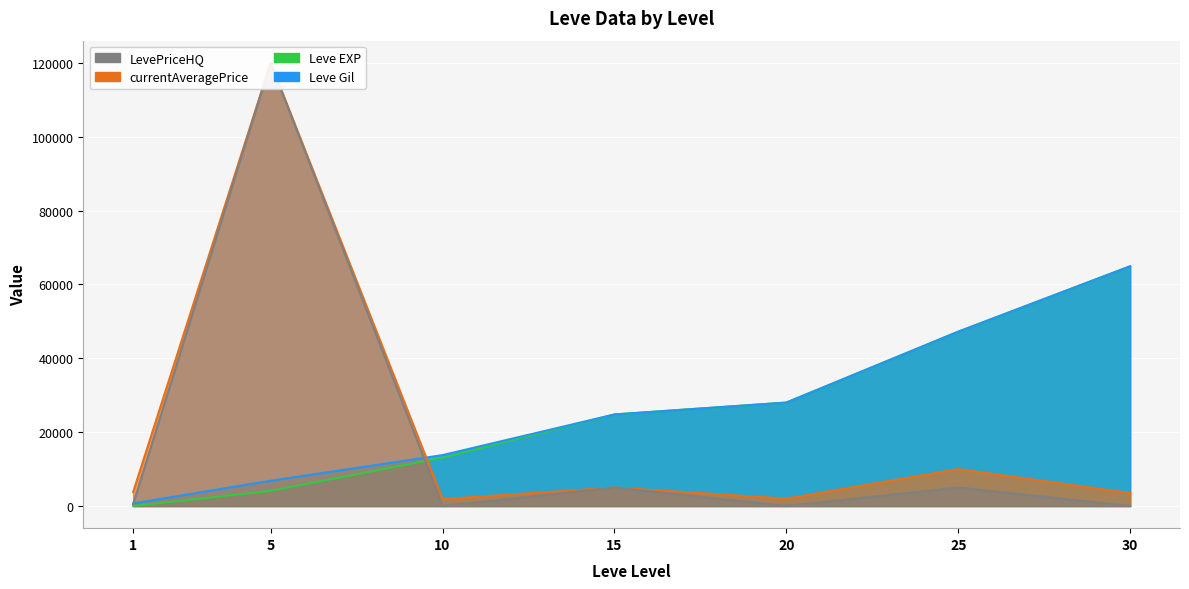

Which series has the widest spread of values?

LevePriceHQ